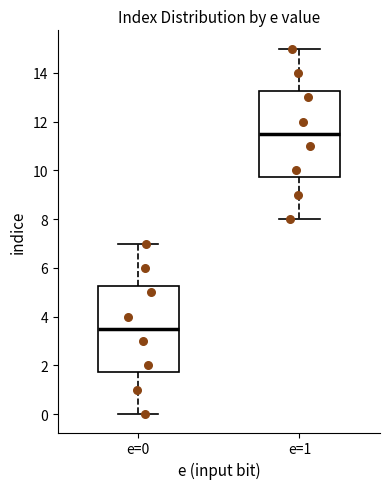

Where is the lower edge of the box for e=0 on the y-axis? The values are not printed on the chart, so give them approximately, as read against the axis.

1.8